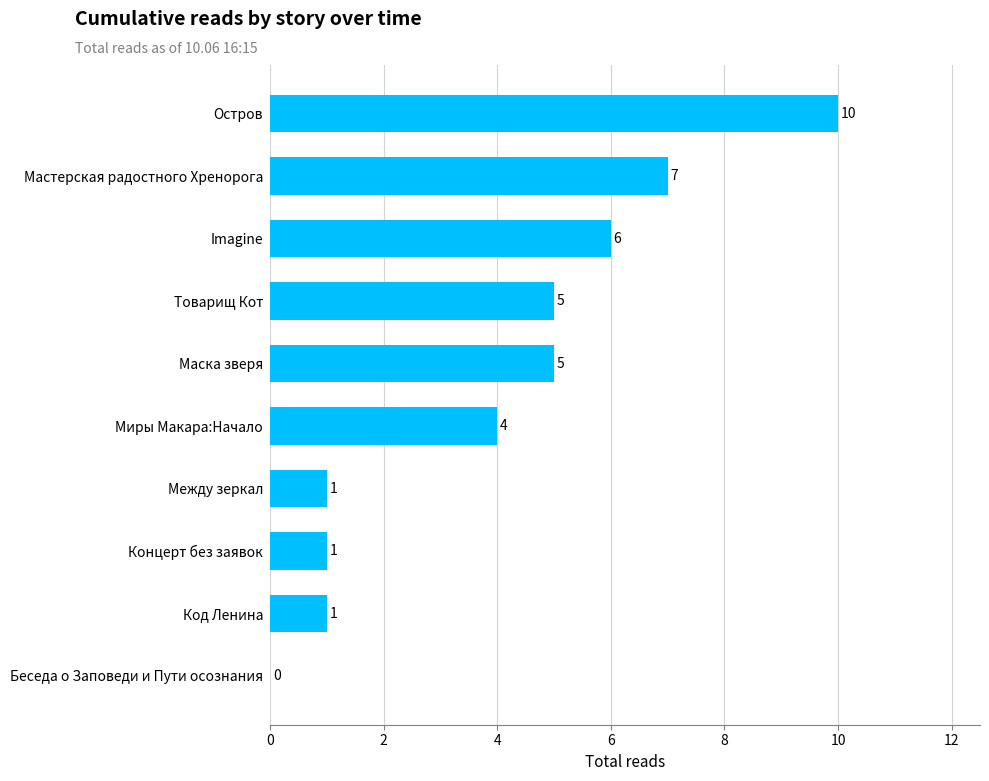

Reading bottom to top, extract all data points from this chart.

Беседа о Заповеди и Пути осознания=0	Код Ленина=1	Концерт без заявок=1	Между зеркал=1	Миры Макара:Начало=4	Маска зверя=5	Товарищ Кот=5	Imagine=6	Мастерская радостного Хренорога=7	Остров=10